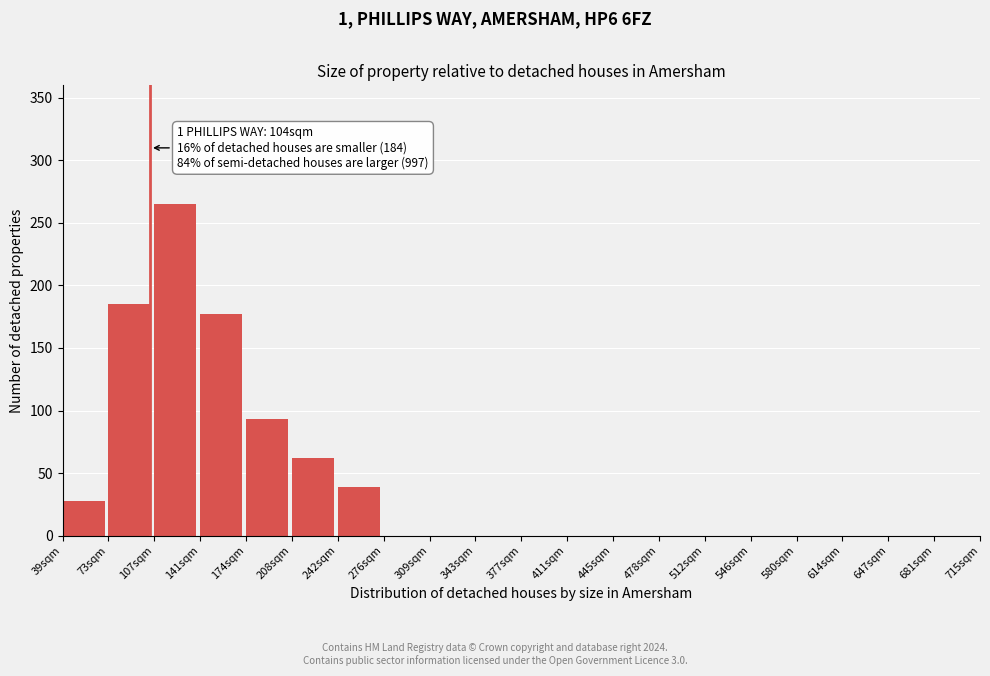

Reading left to right, transcribe all the data shown in this chart.

39sqm=28	73sqm=185	107sqm=265	141sqm=177	174sqm=93	208sqm=62	242sqm=39	276sqm=0	309sqm=0	343sqm=0	377sqm=0	411sqm=0	445sqm=0	478sqm=0	512sqm=0	546sqm=0	580sqm=0	614sqm=0	647sqm=0	681sqm=0